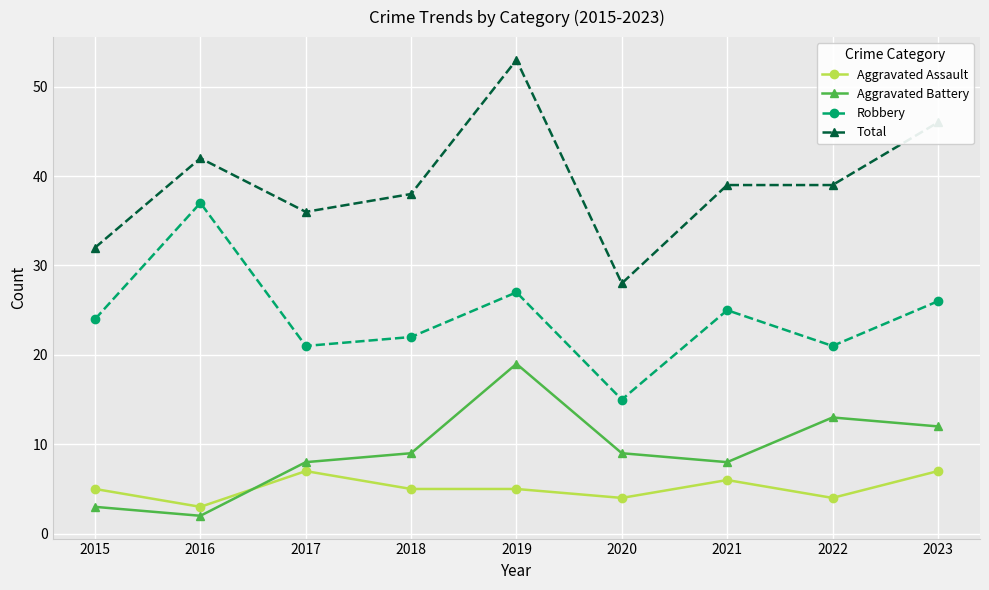

Is it true that Aggravated Assault equals 7 at 2023?

True